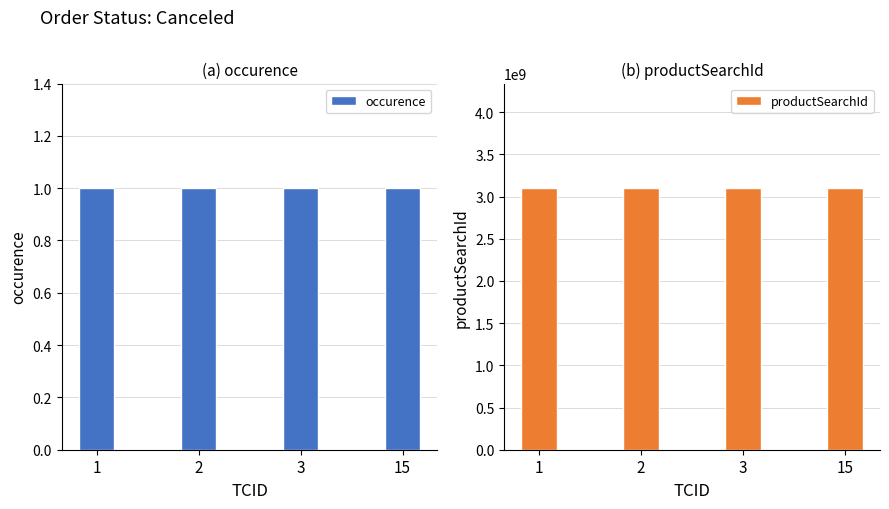

Rank the categories by productSearchId value from highest to lowest.

1, 2, 3, 15